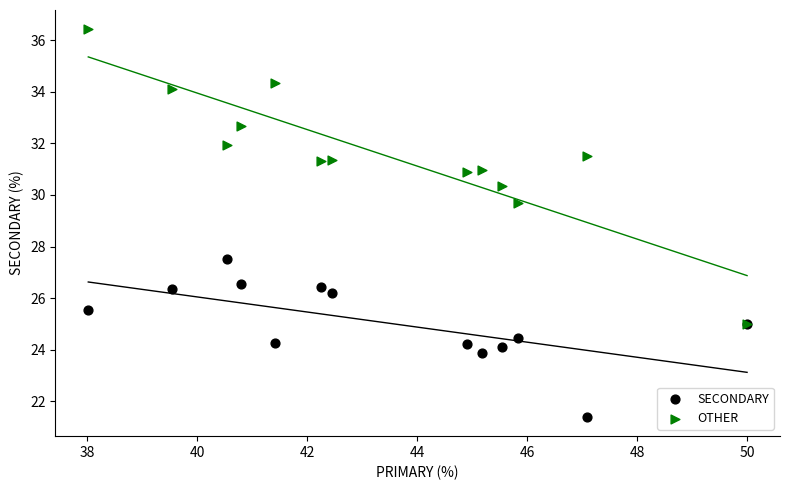

Across all series, what Y value is closest to 28?

27.5